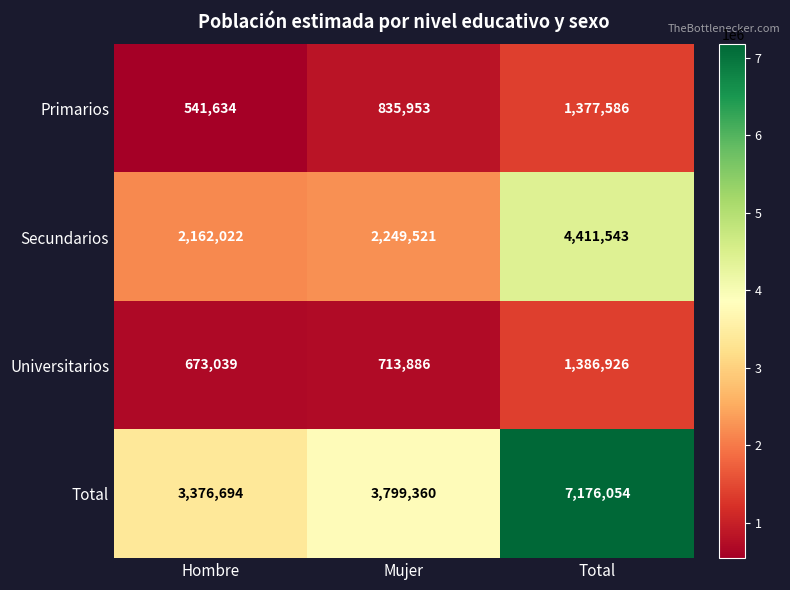

Rank the series by their maximum value, from lowest to highest.

Primarios, Universitarios, Secundarios, Total